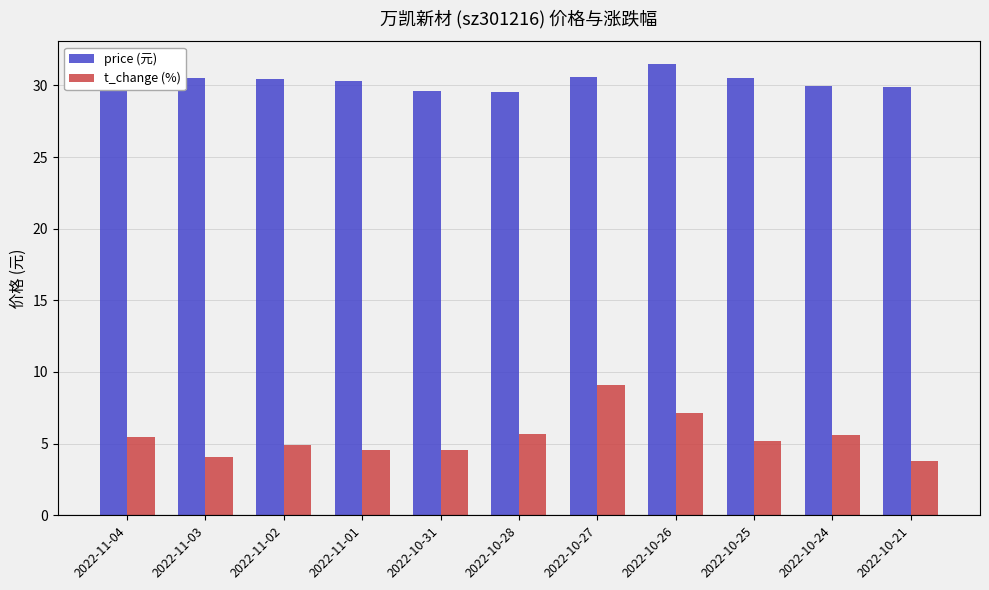

What value does the t_change (%) series have at 2022-10-27?

9.1